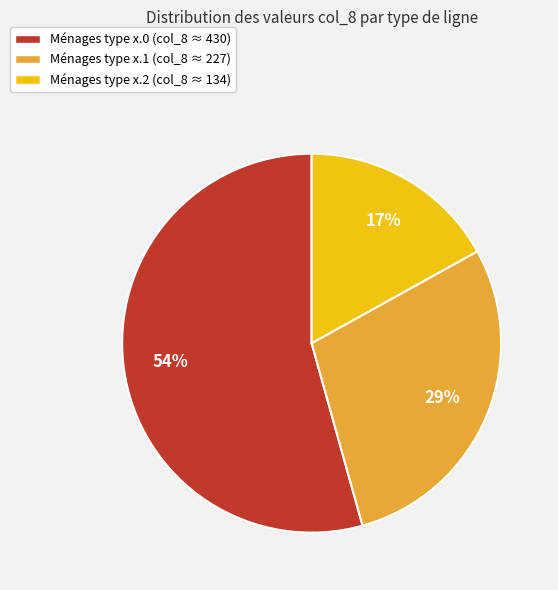

Approximately how many times larger is the value at Ménages type x.2 (col_8 ≈ 134) compared to Ménages type x.0 (col_8 ≈ 430)?

0.3